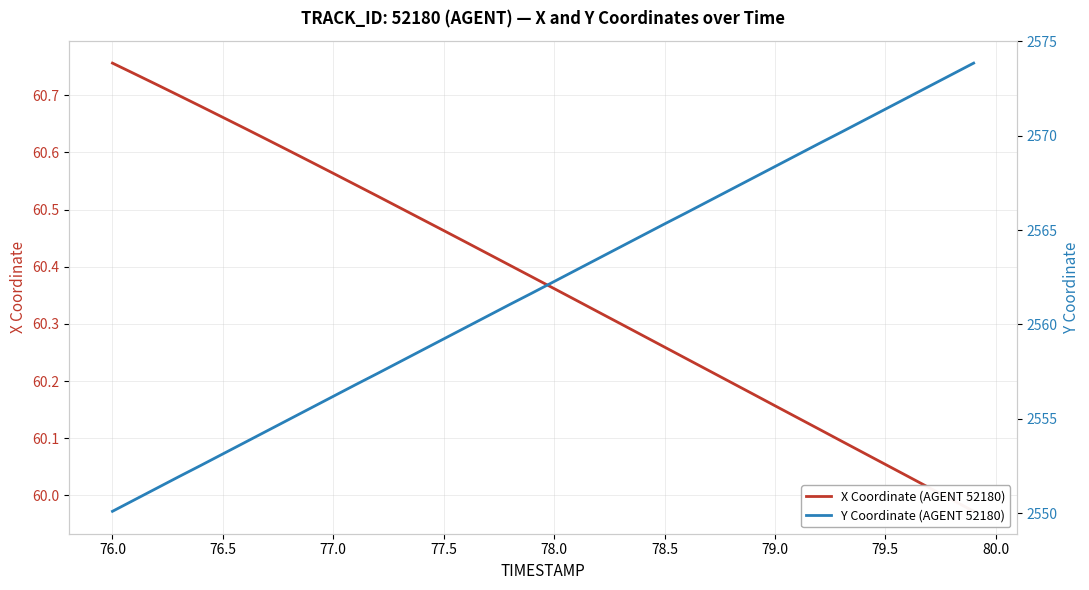

What is the maximum value for X Coordinate (AGENT 52180)?

60.8